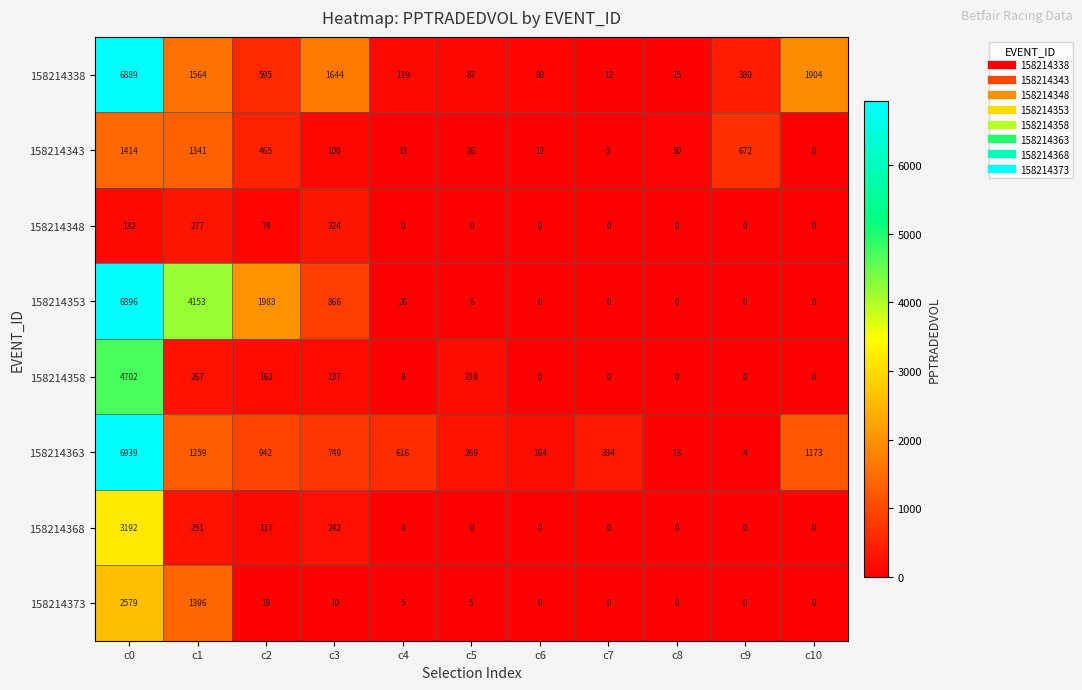

What is the difference between the 158214363 values at c7 and c5?

65